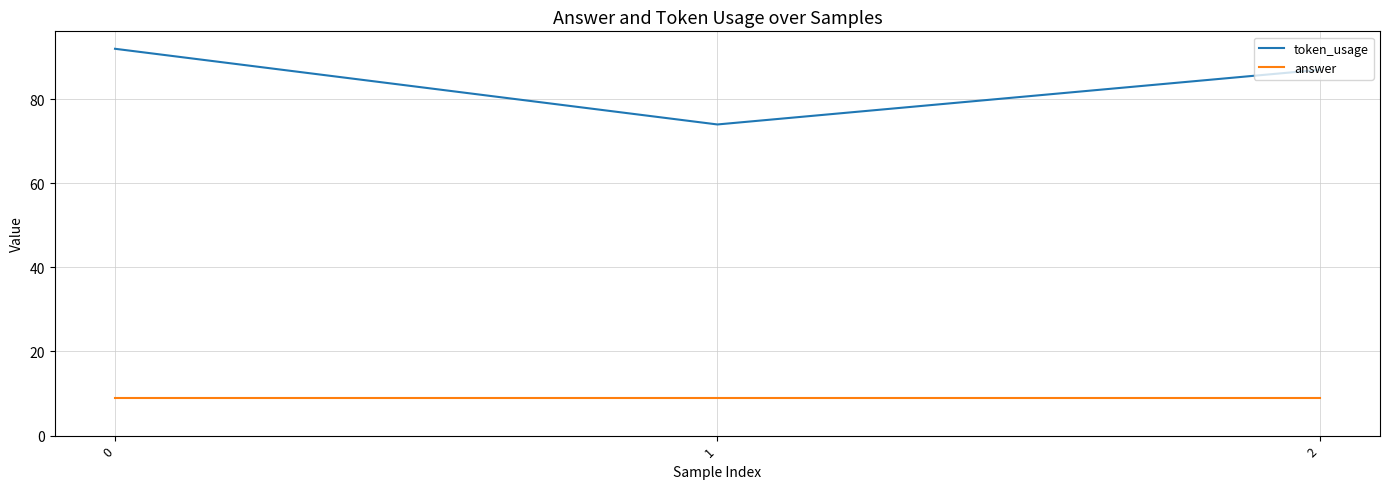

What is the highest value of the answer series?

9